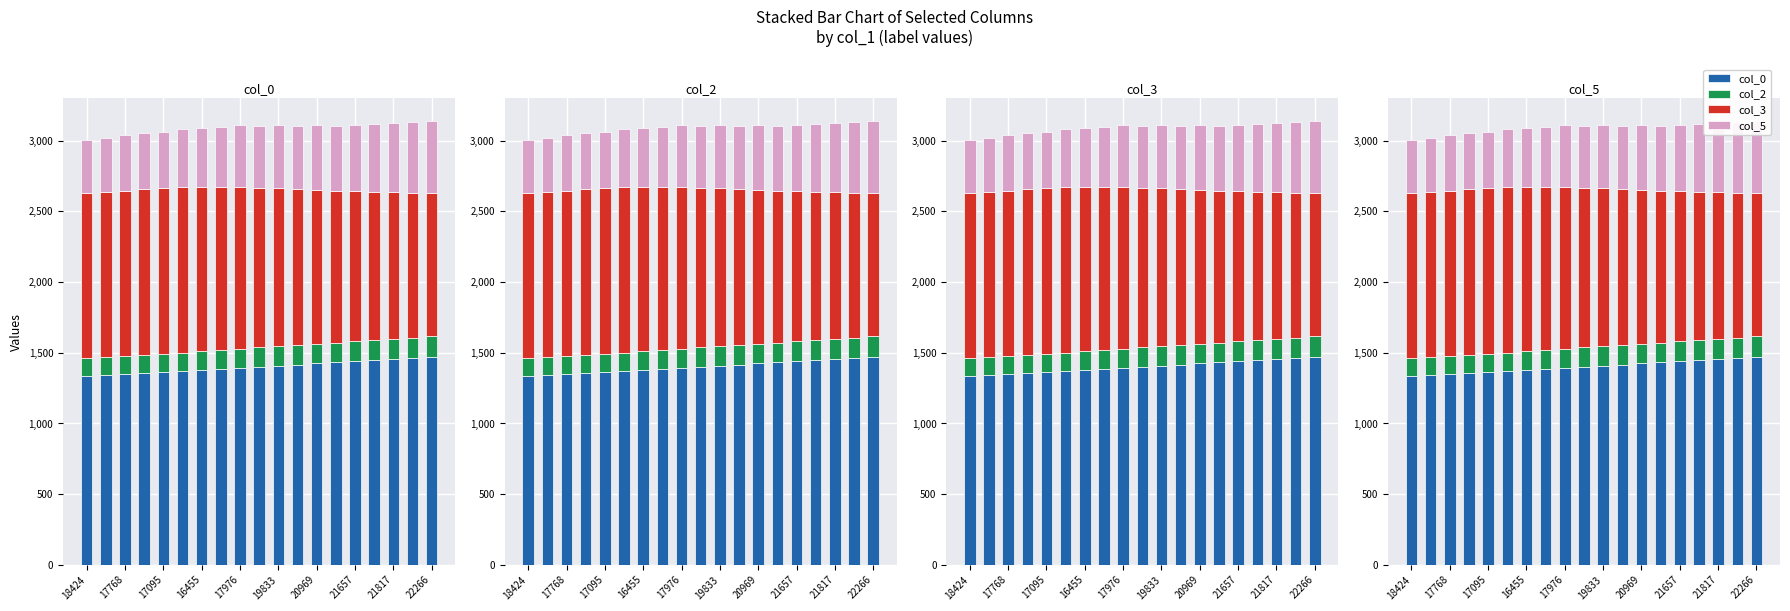

True or false: col_0 has a value of 1906.2 at 17.

False